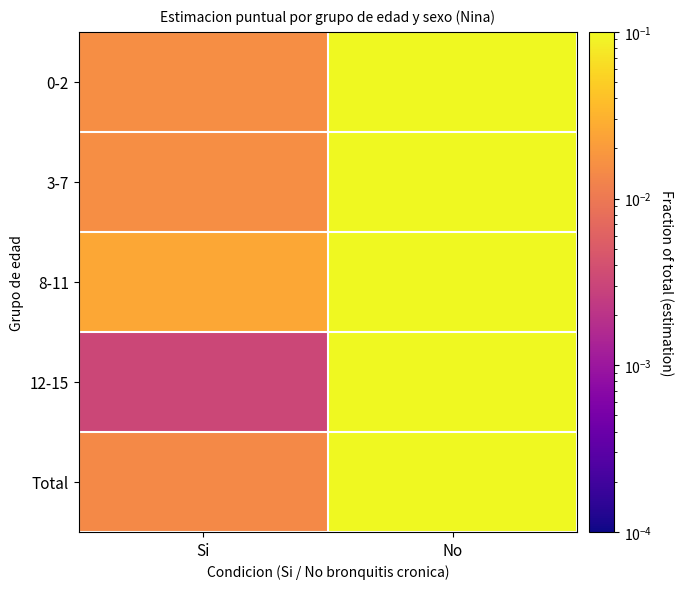

Which has a higher value, Si or No?

No